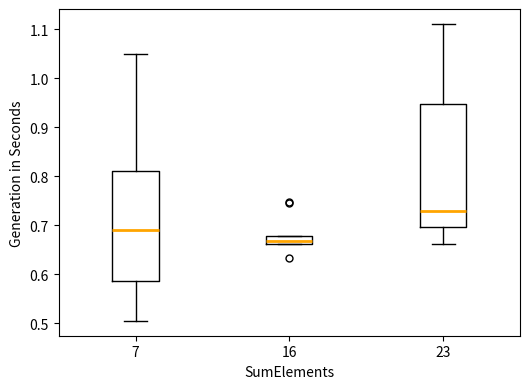

Reading left to right, read every box against the y-axis: the position of its median line, the range the box covers, and the ends of its whiskers. The values are not printed on the chart, so give them approximately, as read against the axis.

7: median 0.69, box 0.59 to 0.81, whiskers 0.50 to 1.05
16: median 0.67, box 0.66 to 0.68, whiskers 0.66 to 0.68
23: median 0.73, box 0.70 to 0.95, whiskers 0.66 to 1.11